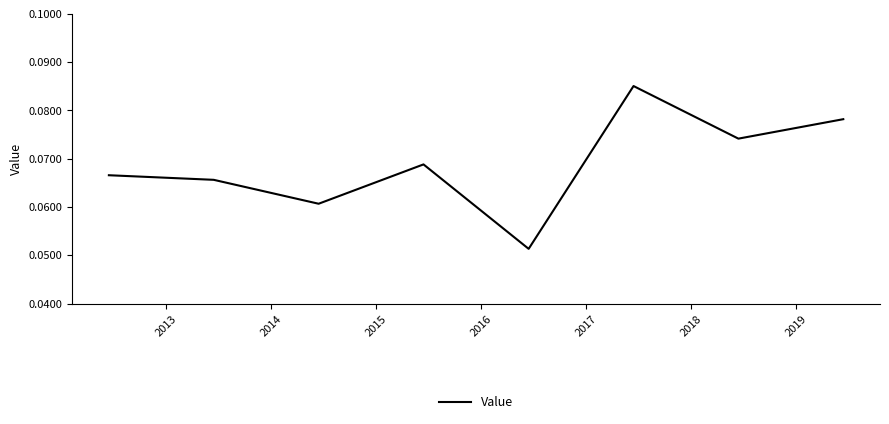

How many interior local valleys (lower than both neighbors) does the data have?

3